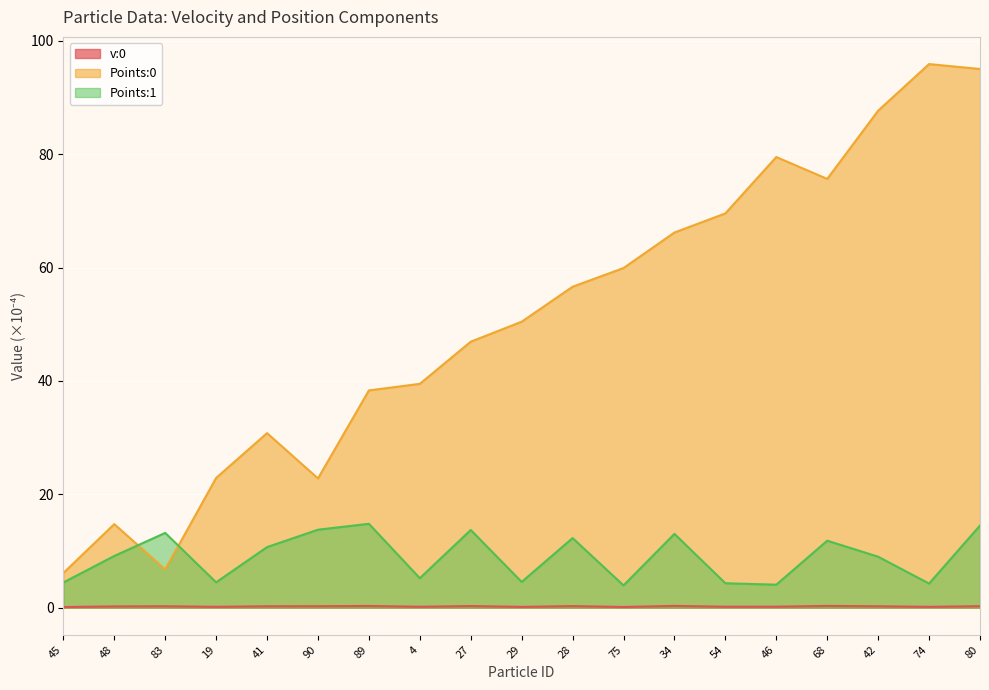

What are all the series names shown in the legend?

v:0, Points:0, Points:1